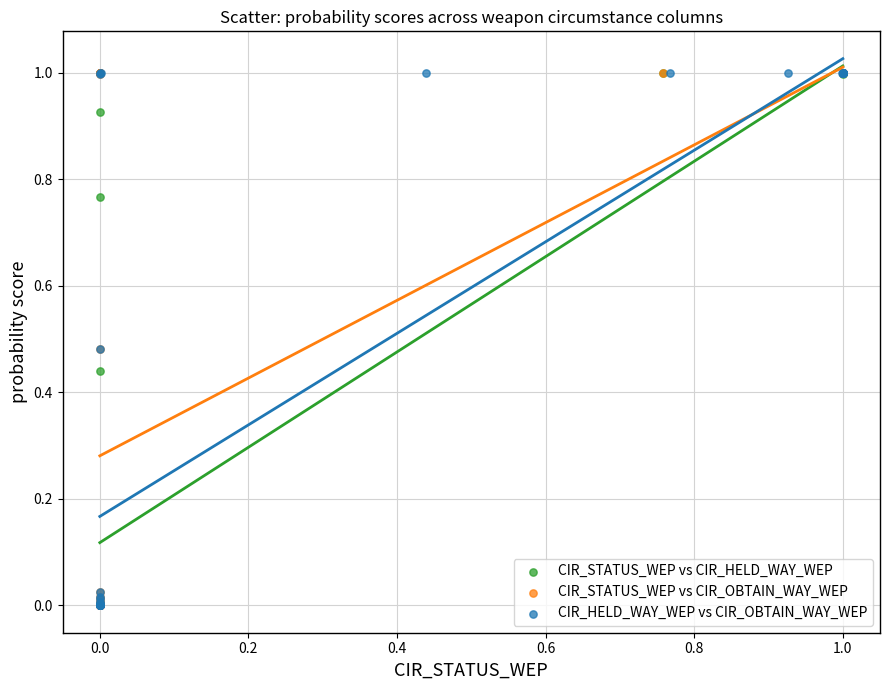

What are all the series names shown in the legend?

CIR_STATUS_WEP vs CIR_HELD_WAY_WEP, CIR_STATUS_WEP vs CIR_OBTAIN_WAY_WEP, CIR_HELD_WAY_WEP vs CIR_OBTAIN_WAY_WEP